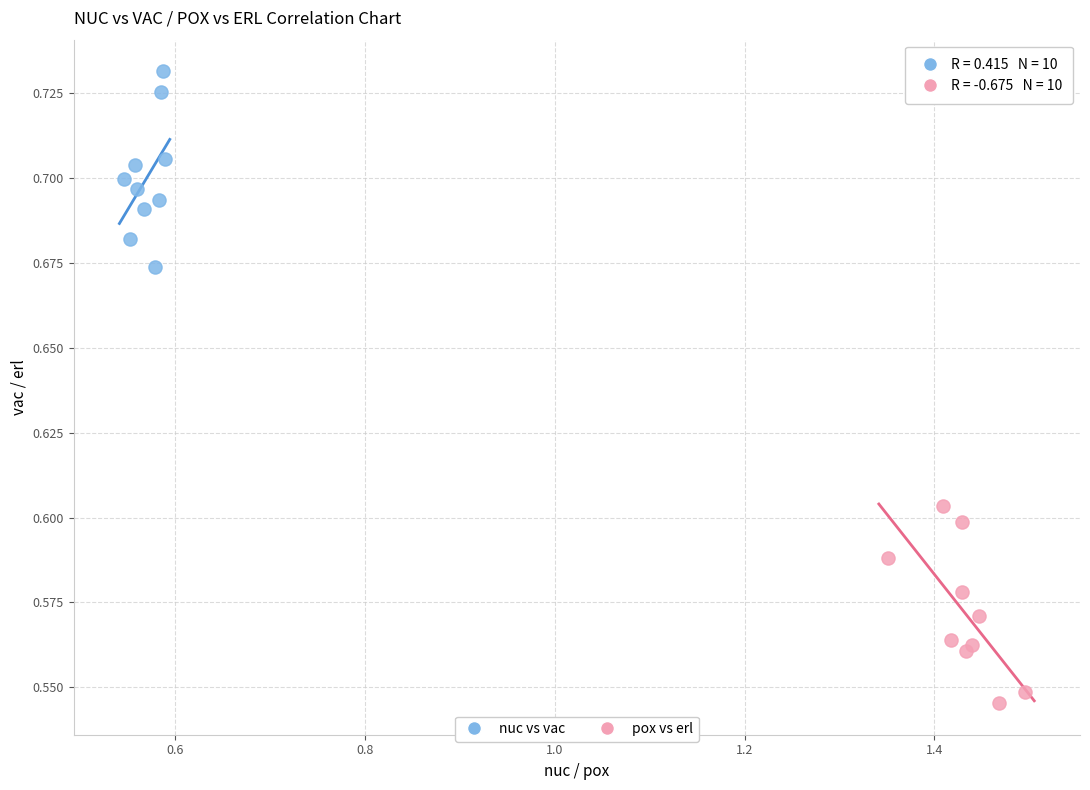

Which series reaches the maximum Y coordinate?

nuc vs vac